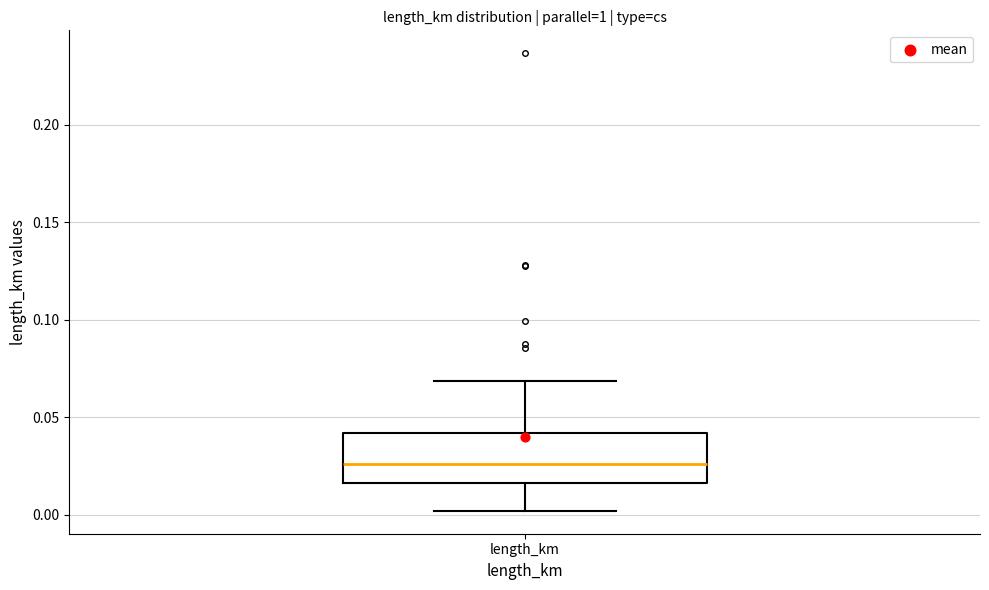

Read this box plot against the y-axis: the position of the median line, the range covered by the box, and the ends of both whiskers. The values are not printed on the chart, so give them approximately, as read against the axis.

median 0.025, box 0.015 to 0.040, whiskers 0.000 to 0.070